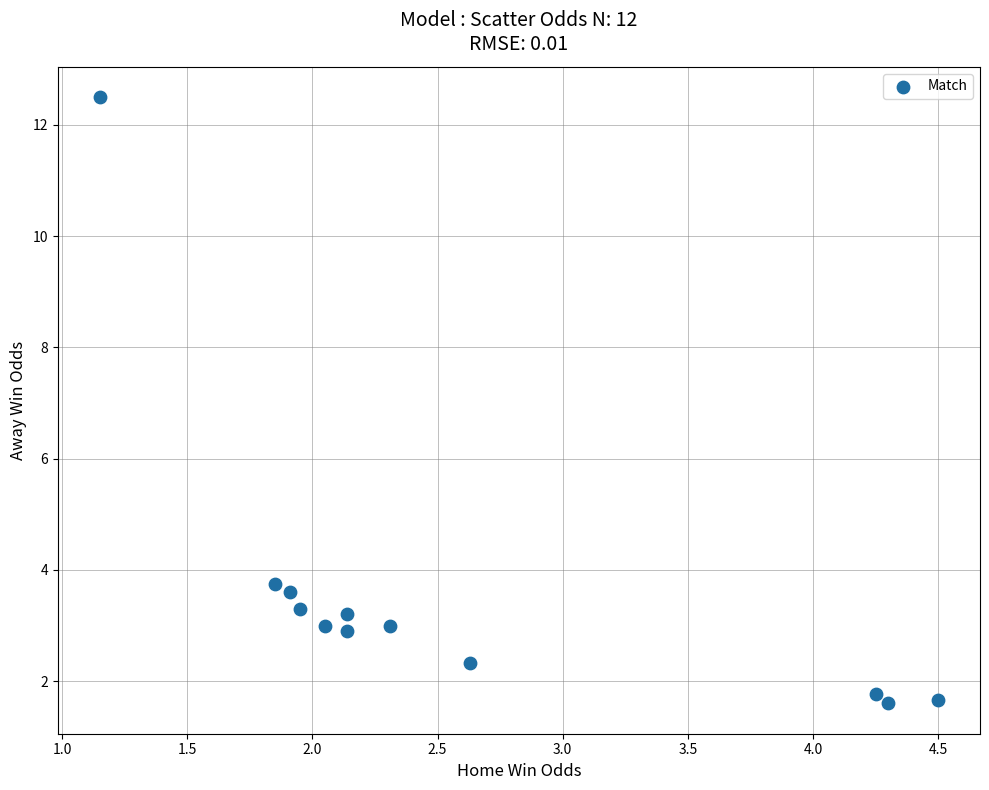

What Y value in the scatter plot is closest to 7?

3.8